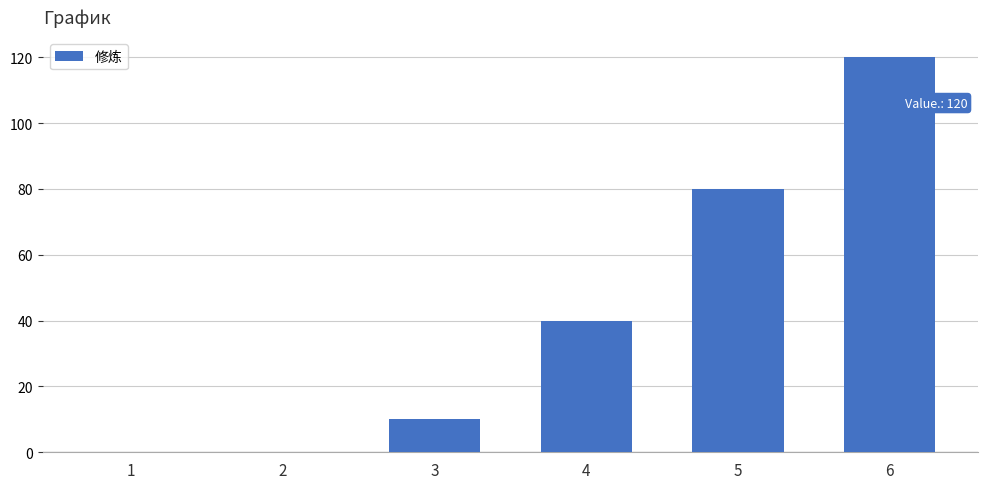

What is the average value?

42